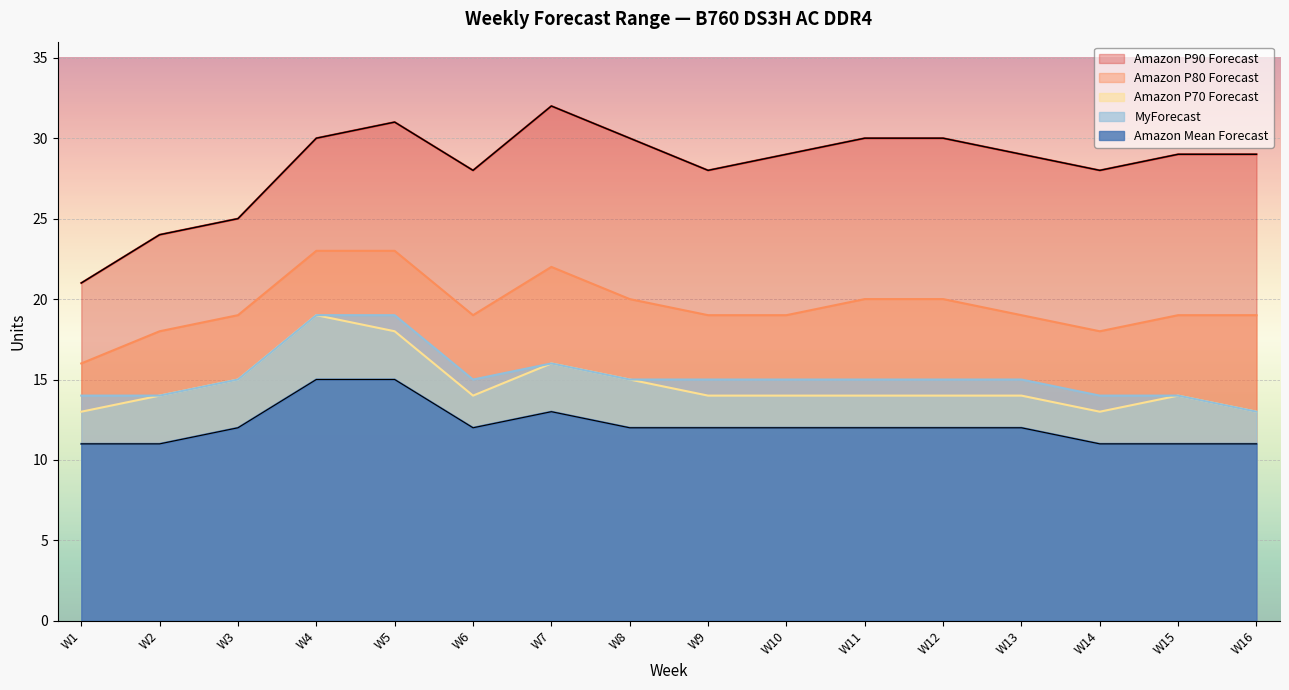

Between W2 and W11, which is larger?

W11